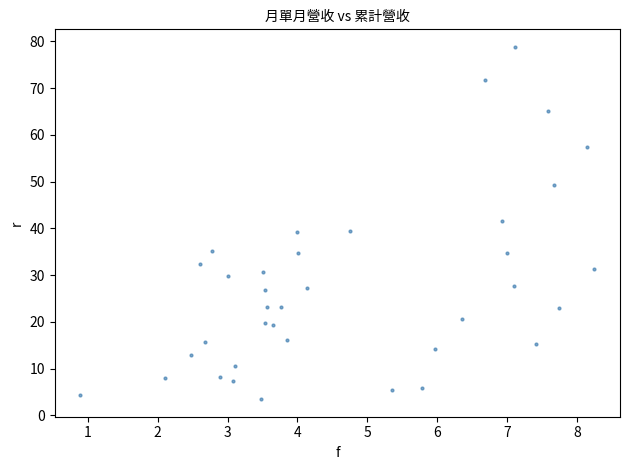

What is the range of Y values (max minus min)?

75.3